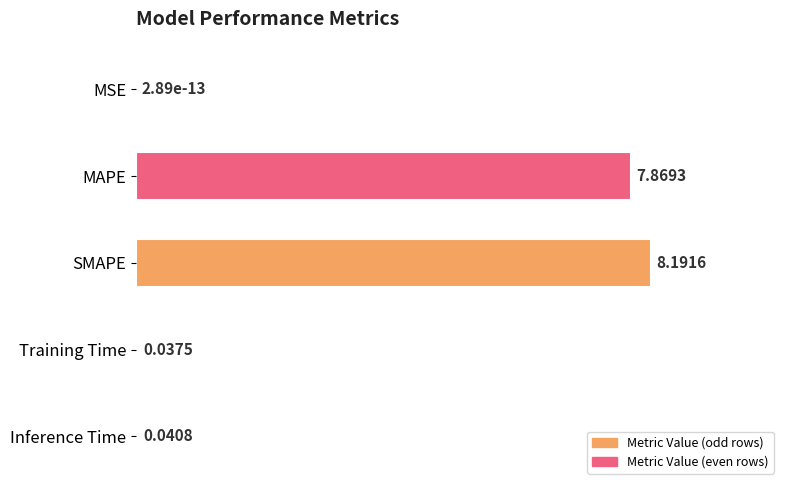

Where is the data nearest to the value 4?

MAPE